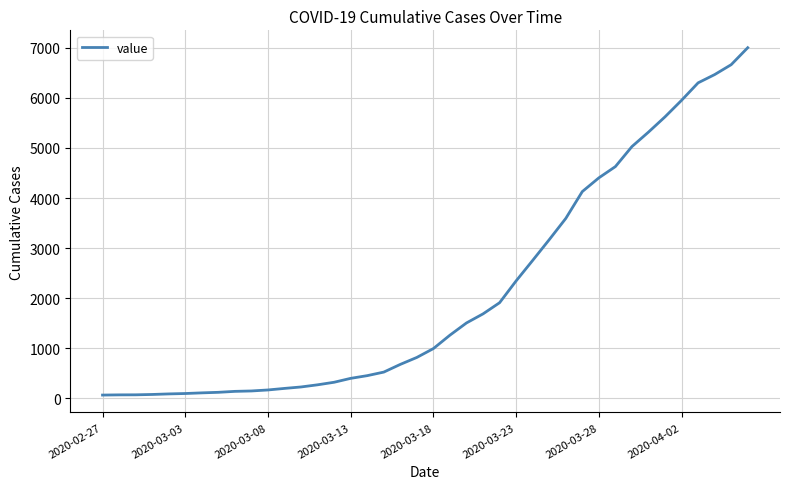

What is the greatest value displayed?

7003